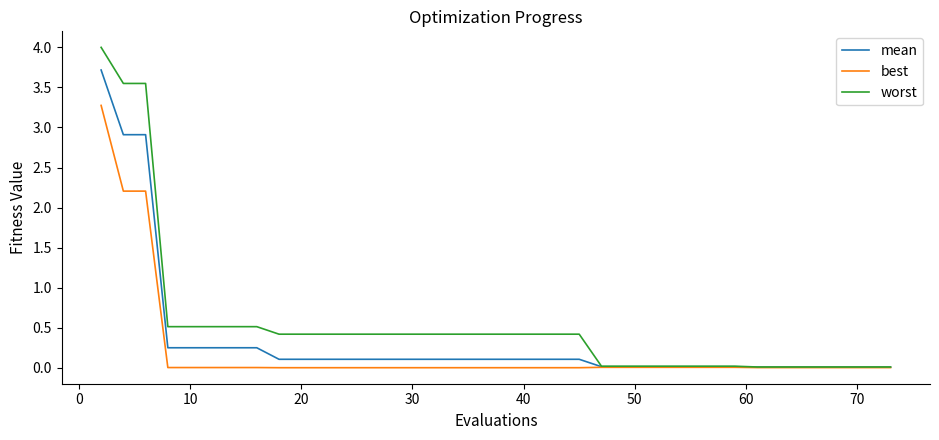

What is the maximum value for best?

3.3